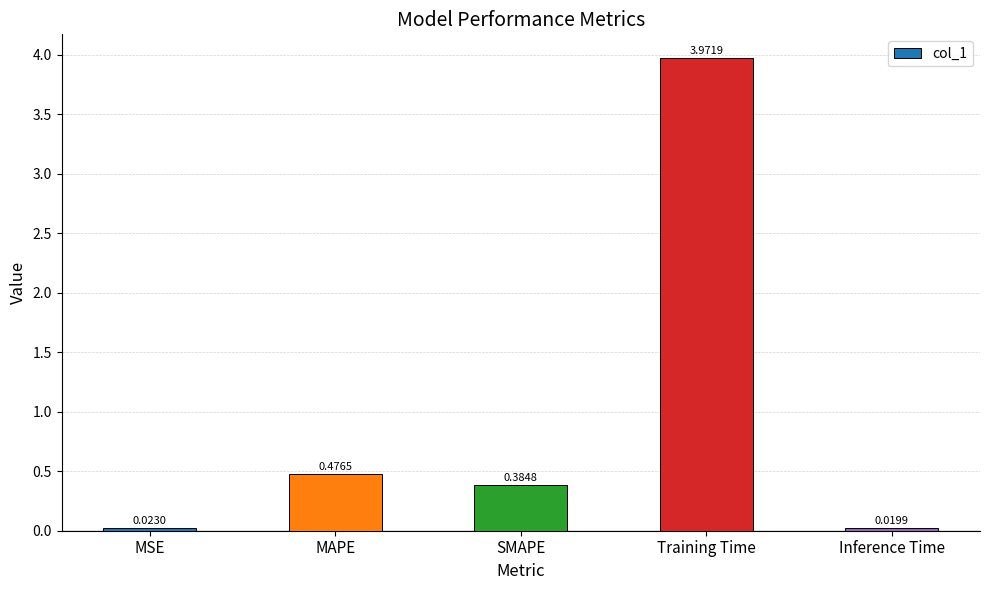

What is the difference between the maximum and second lowest values?

3.9